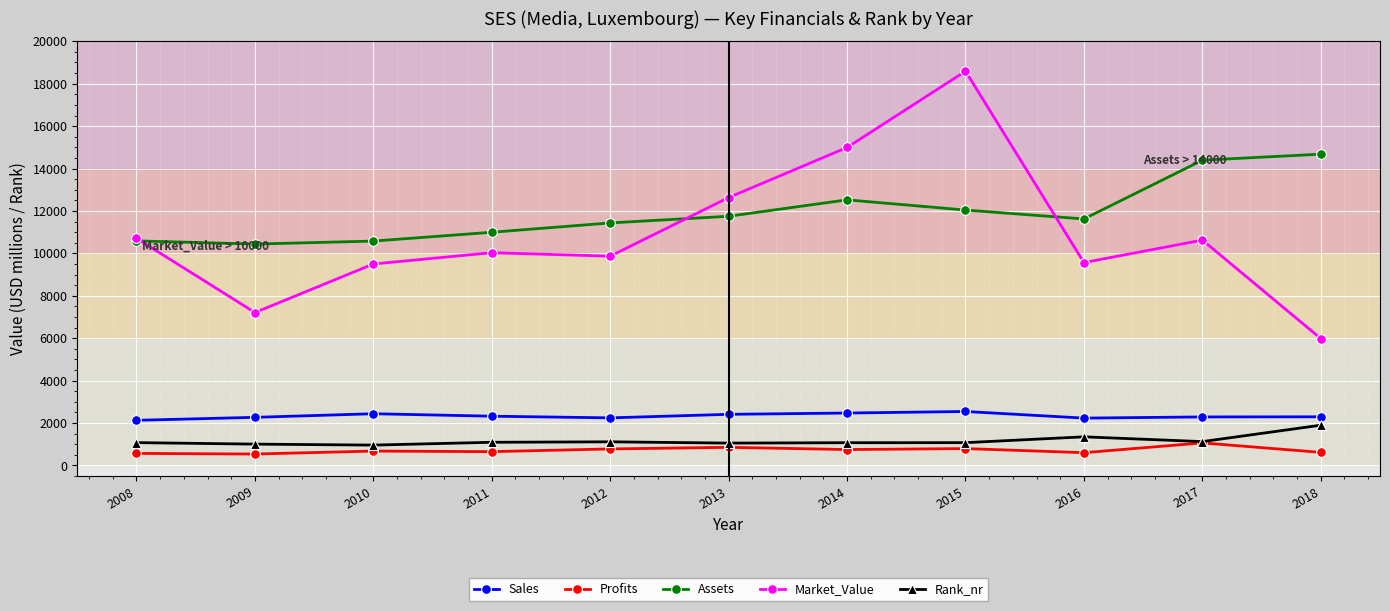

True or false: Profits and Assets intersect in this chart.

False